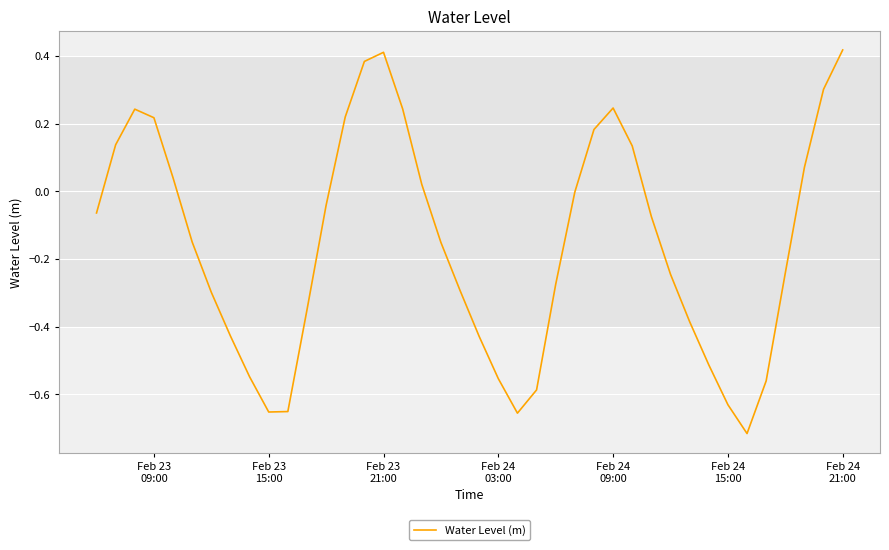

What is the difference between the maximum and second lowest values?

1.1